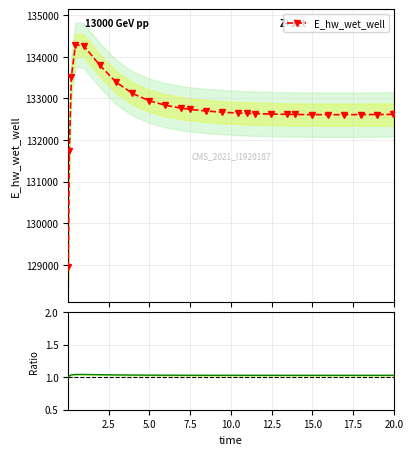

How many series are shown in this chart?

2